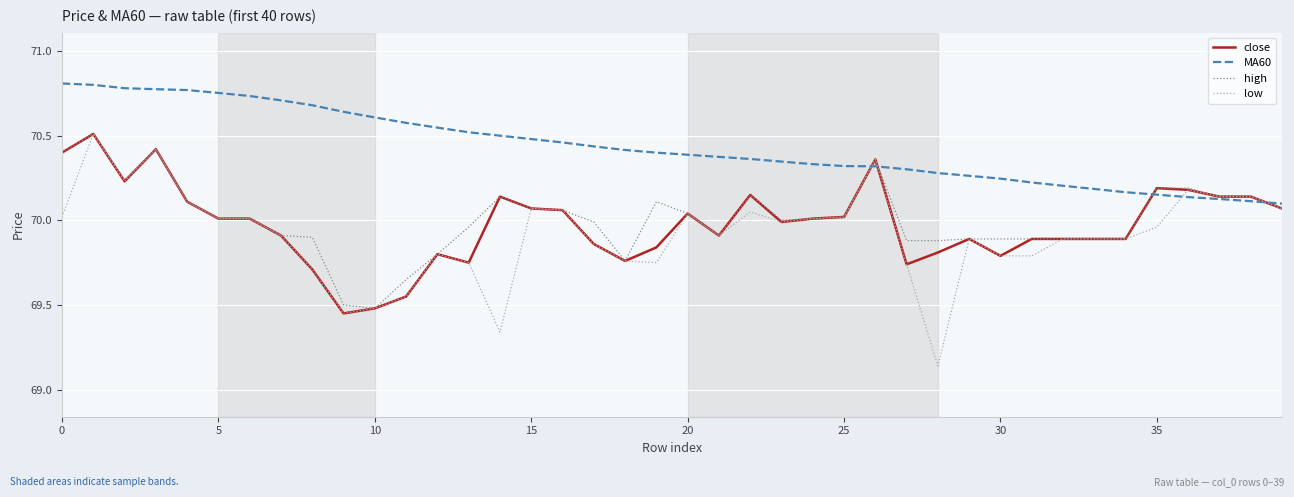

Which series has the largest total across all categories?

MA60